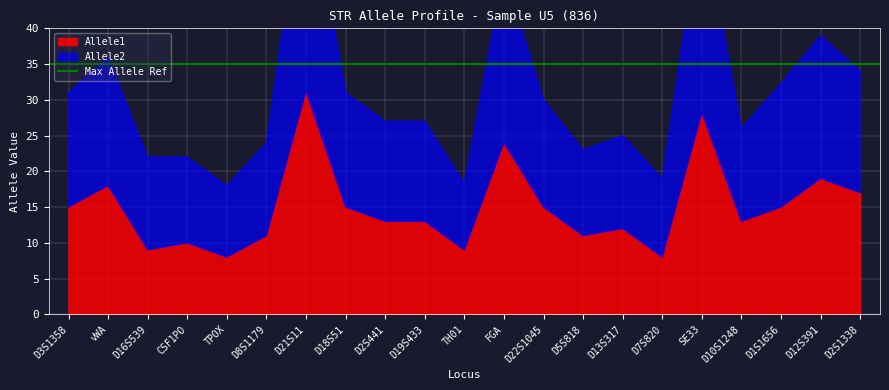

Is it true that Allele1 equals 16.0 at D5S818?

False